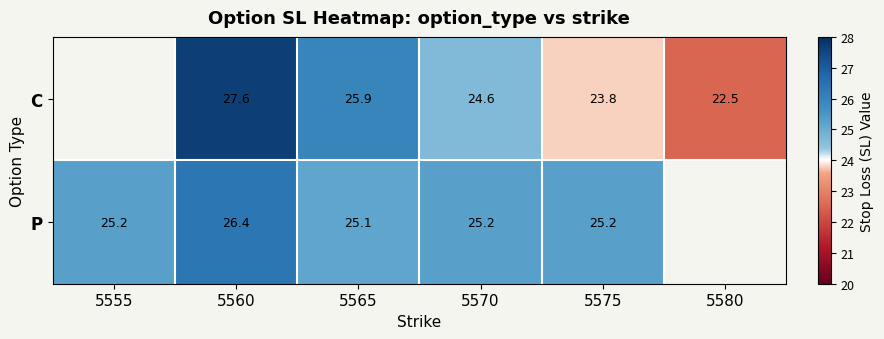

Is the value of P at 5560 greater than the value of C at 5565?

Yes